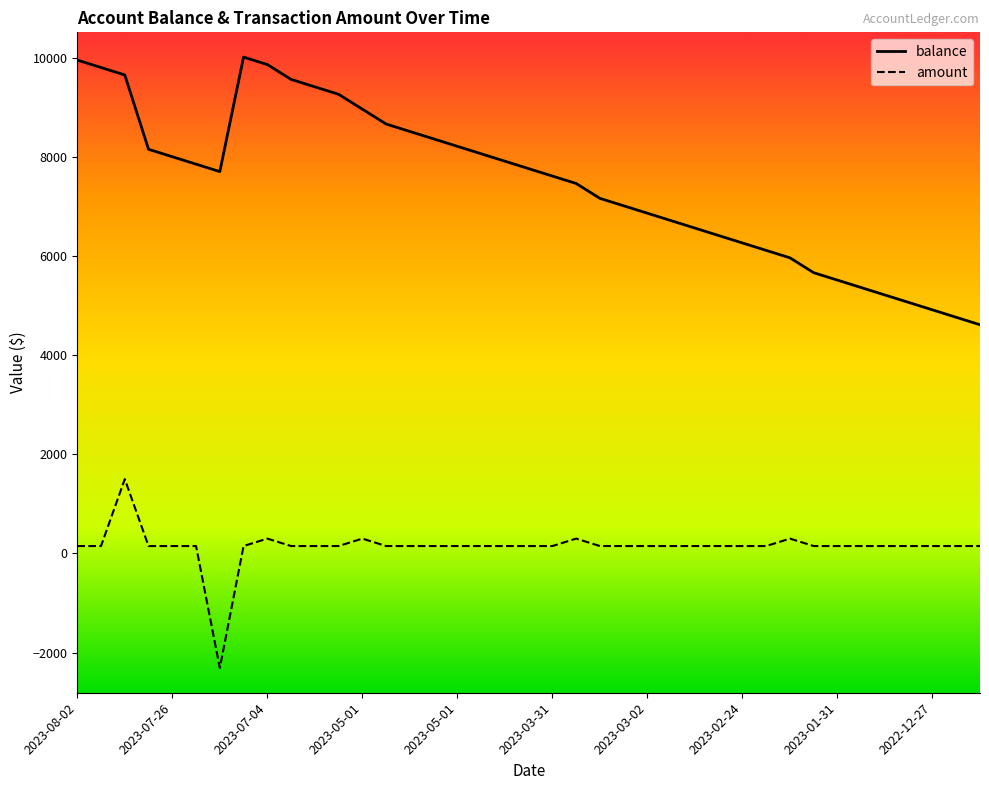

What is the difference between the second highest and minimum values in the balance series?

5340